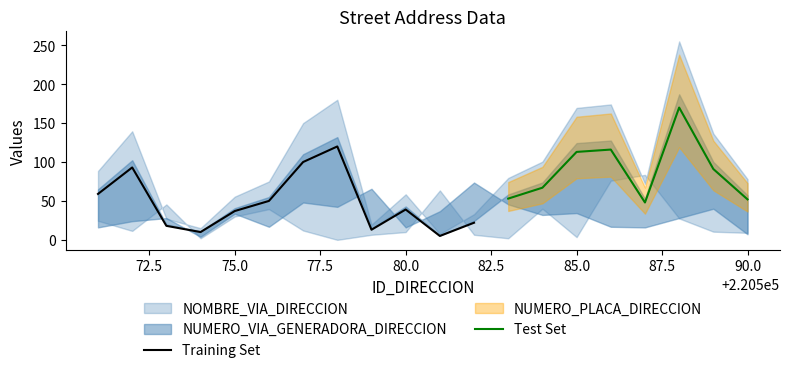

The value of NOMBRE_VIA_DIRECCION at 220581 is 218. True or false?

False